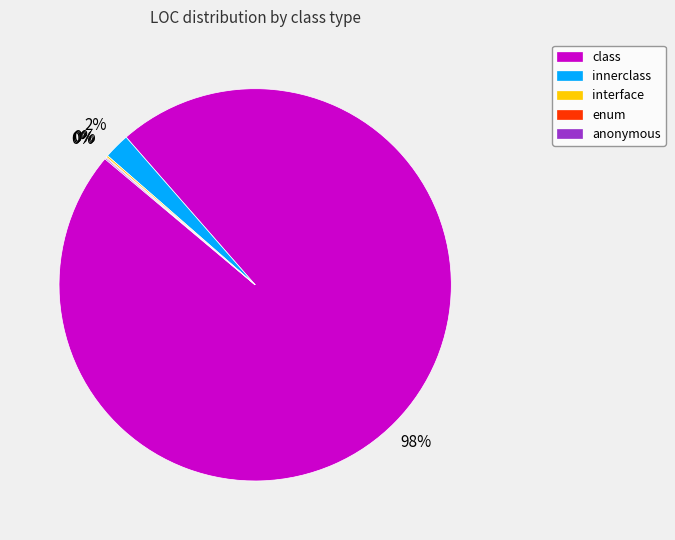

Is there a majority slice in this chart?

Yes